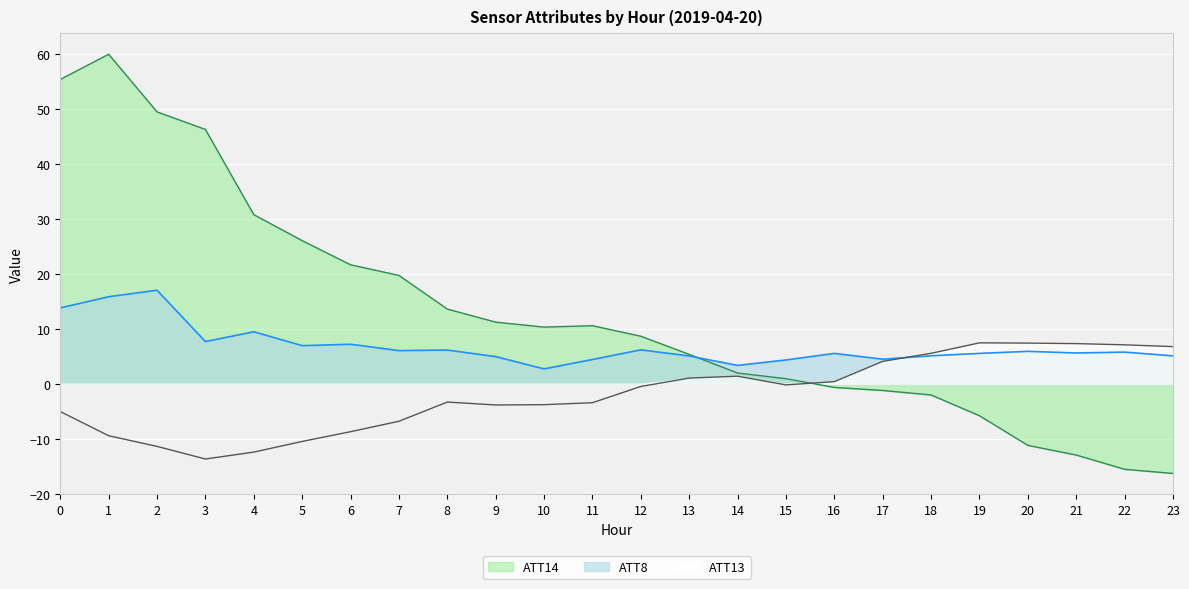

List the series in order of their overall mean, highest first.

ATT14, ATT8, ATT13